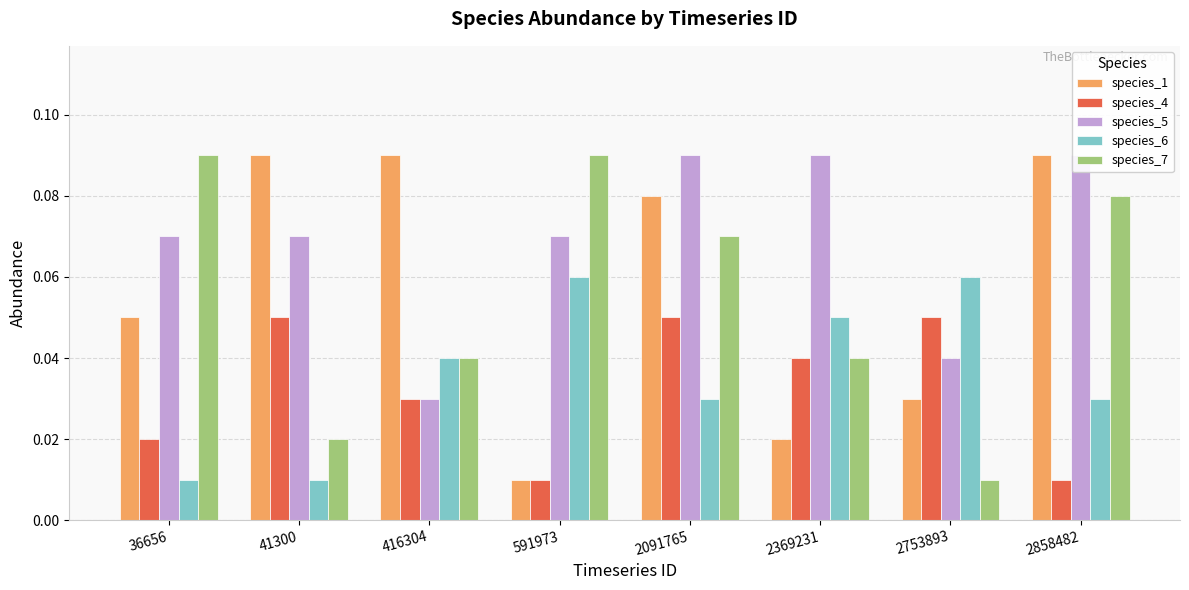

Reading left to right, extract all data points from this chart.

species_1: 0.1	0.1	0.1	0.0	0.1	0.0	0.0	0.1
species_4: 0.0	0.1	0.0	0.0	0.1	0.0	0.1	0.0
species_5: 0.1	0.1	0.0	0.1	0.1	0.1	0.0	0.1
species_6: 0.0	0.0	0.0	0.1	0.0	0.1	0.1	0.0
species_7: 0.1	0.0	0.0	0.1	0.1	0.0	0.0	0.1